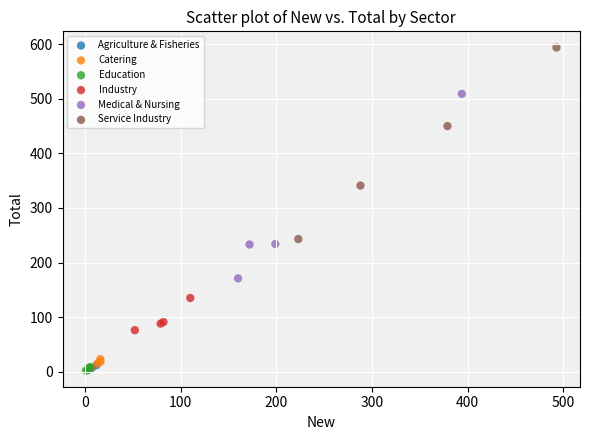

Which series contains the highest Y value?

Service Industry